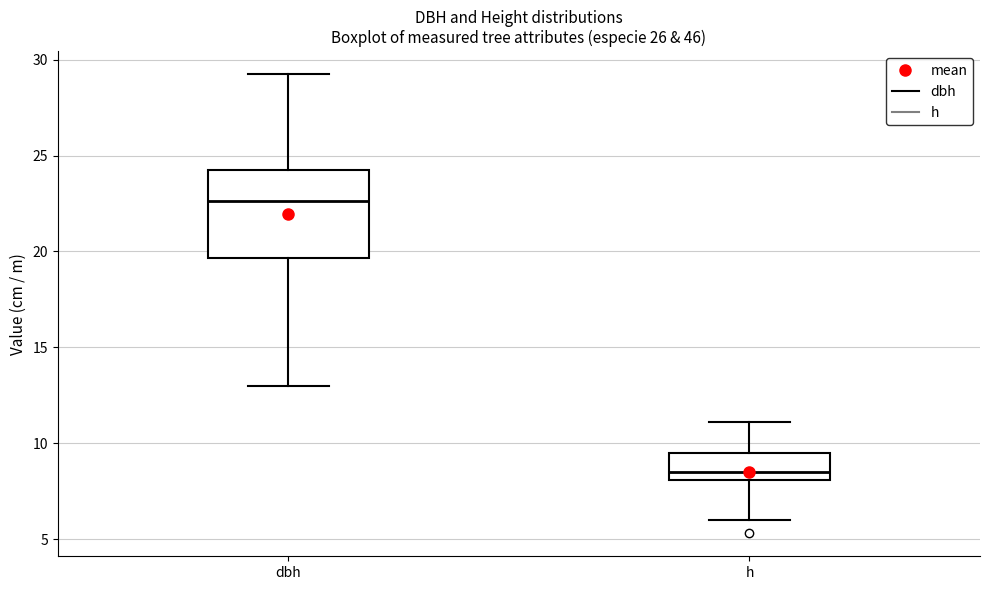

Reading left to right, transcribe this box plot: for each box, give where its median line is, the range the box spans, and where its two whiskers end, as read against the y-axis. The values are not printed on the chart, so give them approximately, as read against the axis.

dbh: median 22.5, box 19.5 to 24.0, whiskers 13.0 to 29.5
h: median 8.5, box 8.0 to 9.5, whiskers 6.0 to 11.0